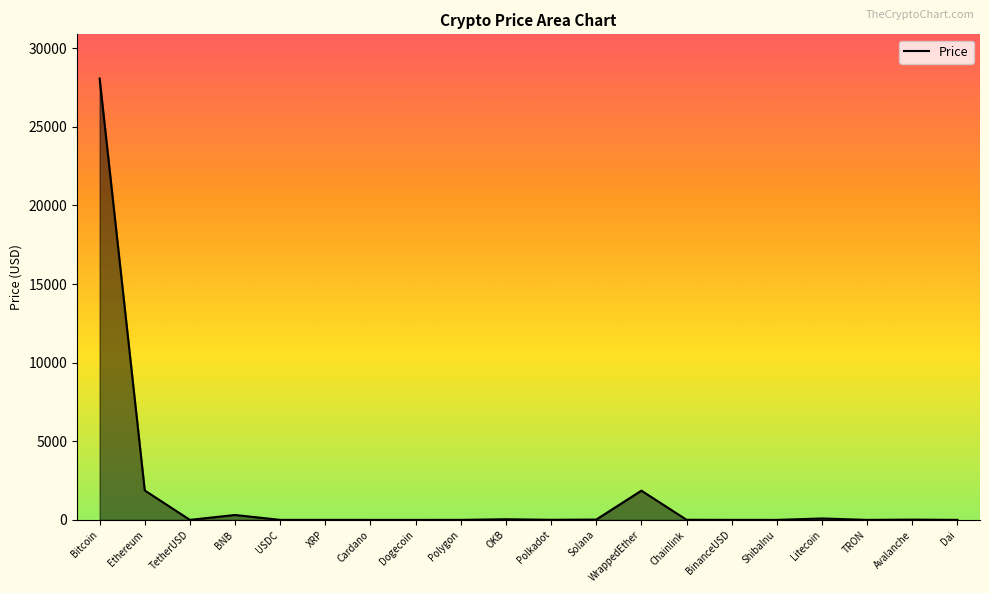

Approximately how many times larger is the value at Bitcoin compared to BNB?

89.8